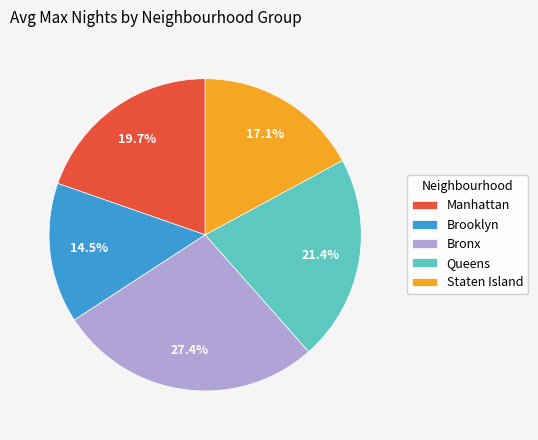

Which category has the smallest portion of the pie?

Brooklyn